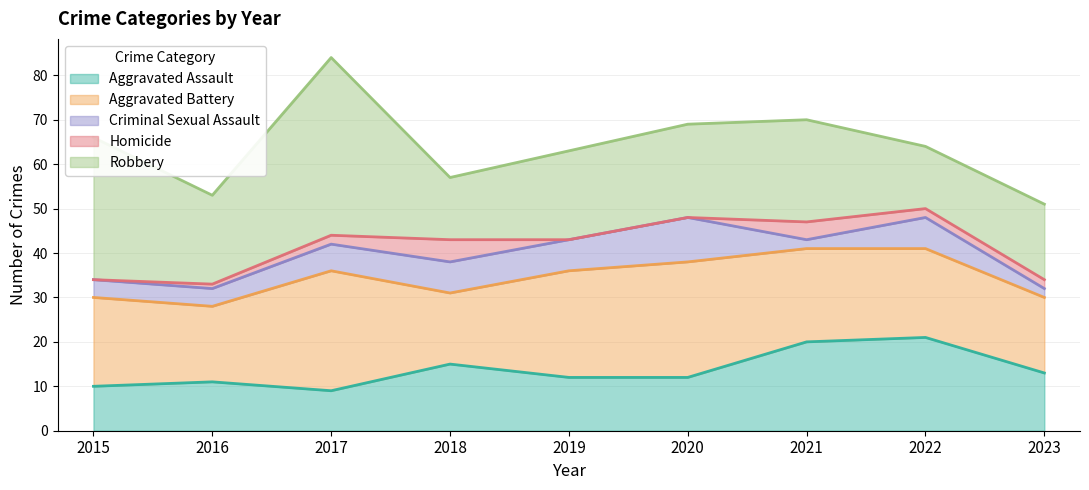

Is the value of Criminal Sexual Assault at 2022 greater than the value of Aggravated Battery at 2020?

No